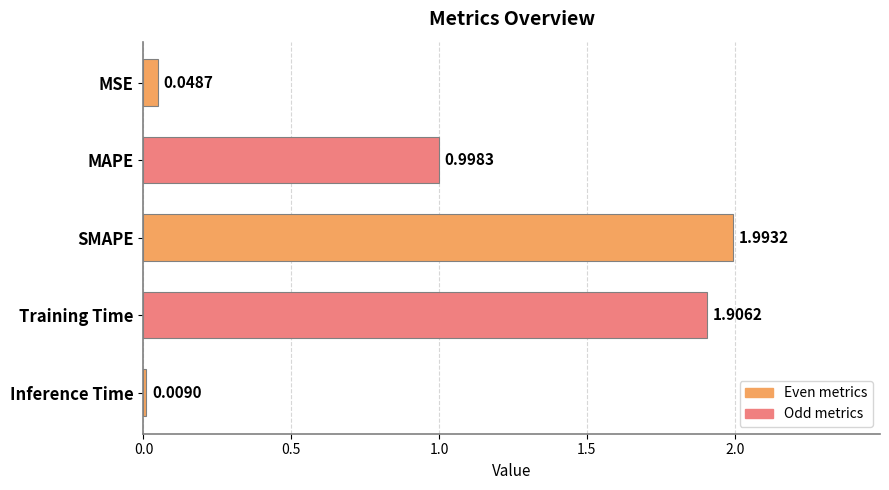

What is the sum of the values at MAPE and SMAPE?

3.0